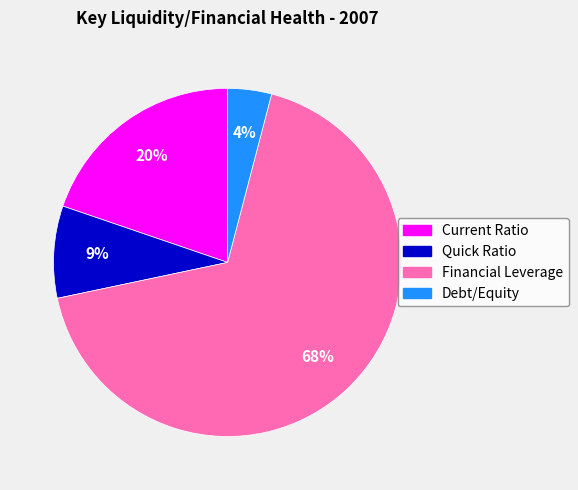

Which slice is the smallest?

Debt/Equity